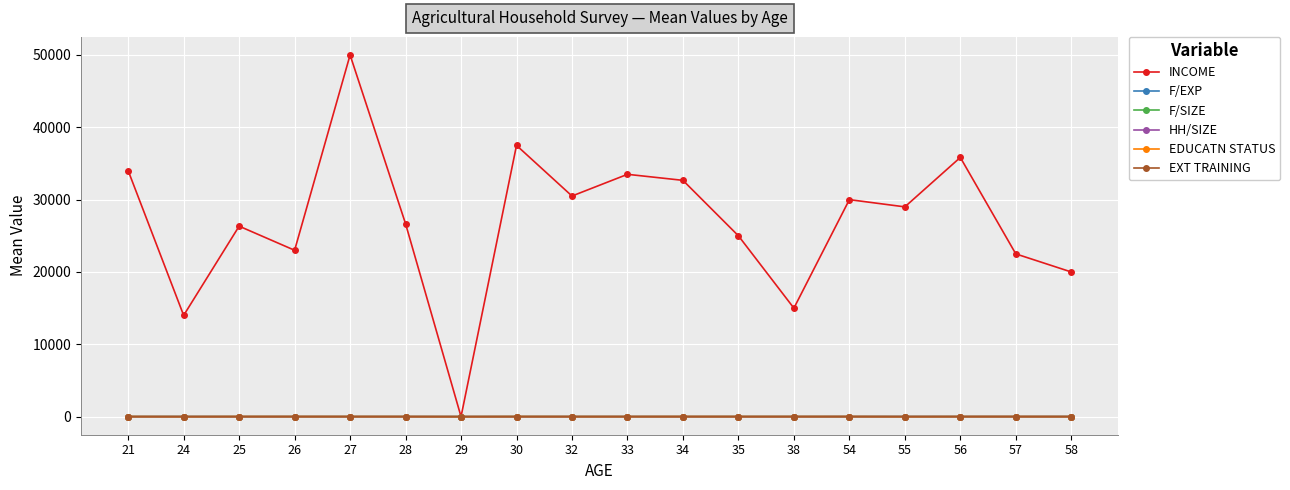

Which series has the largest range (max minus min)?

INCOME